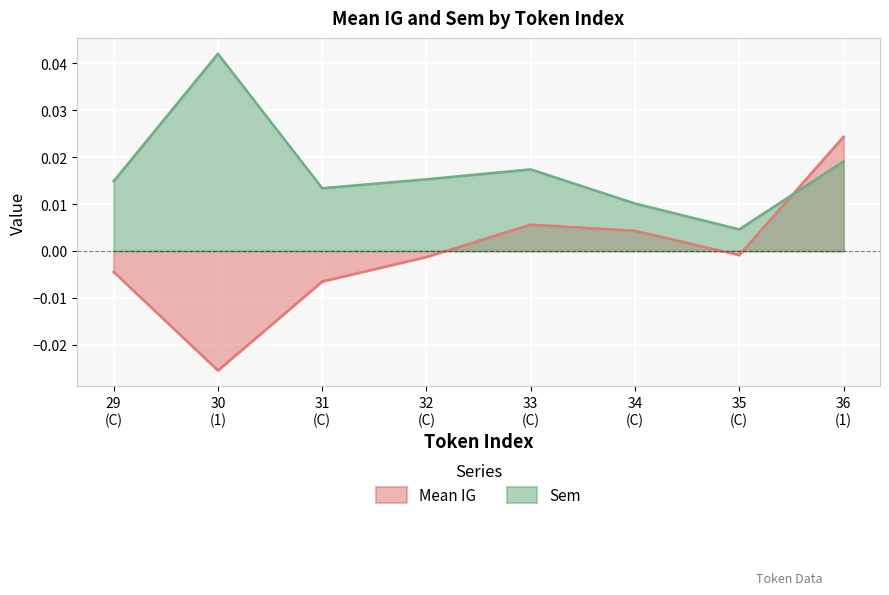

Which series has the widest spread of values?

Mean IG